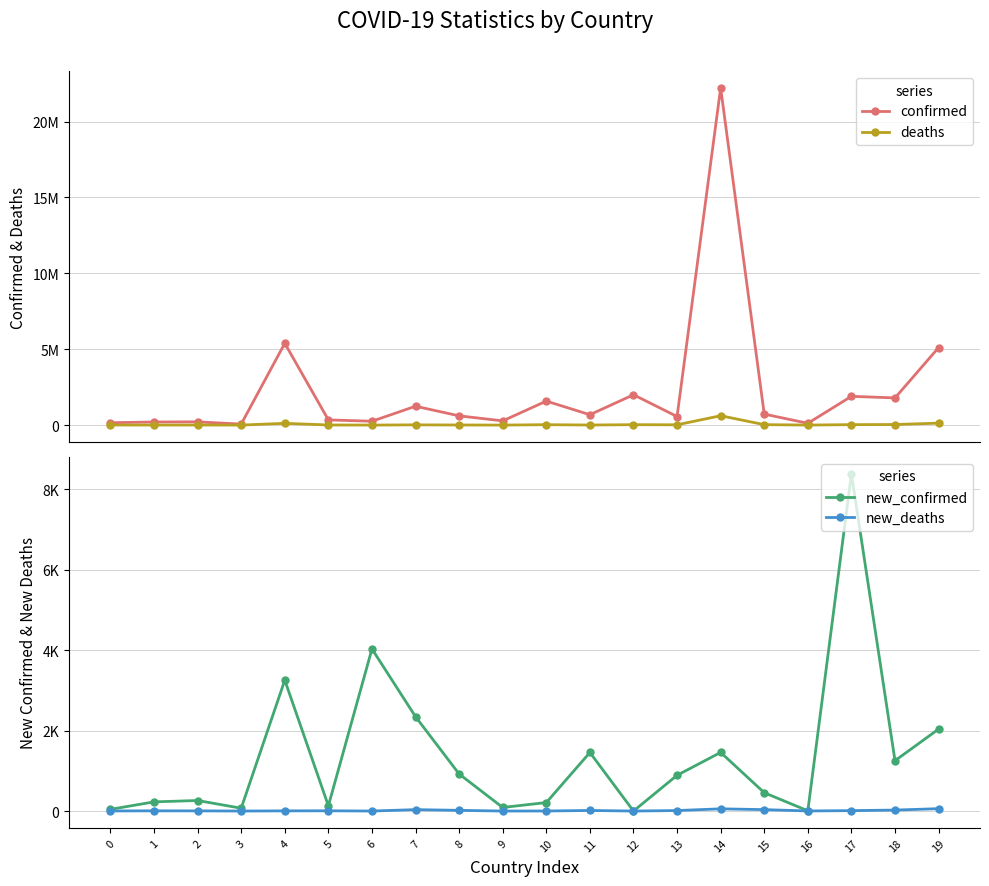

What is the value of the deaths point at the 4th from the left?

1738